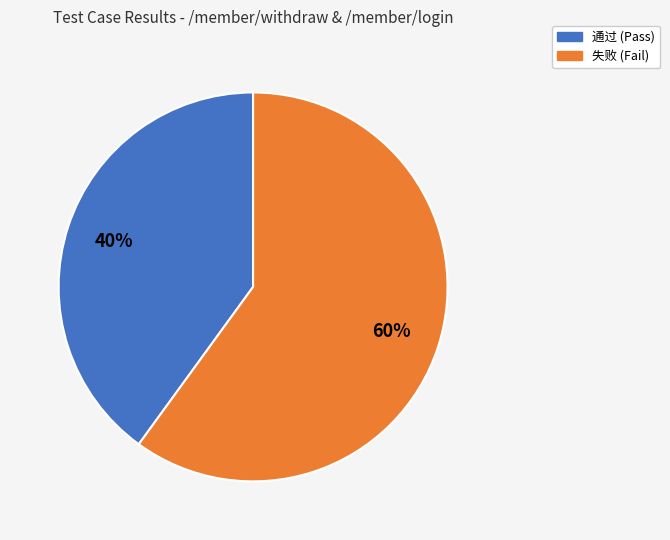

Is there a majority slice in this chart?

Yes